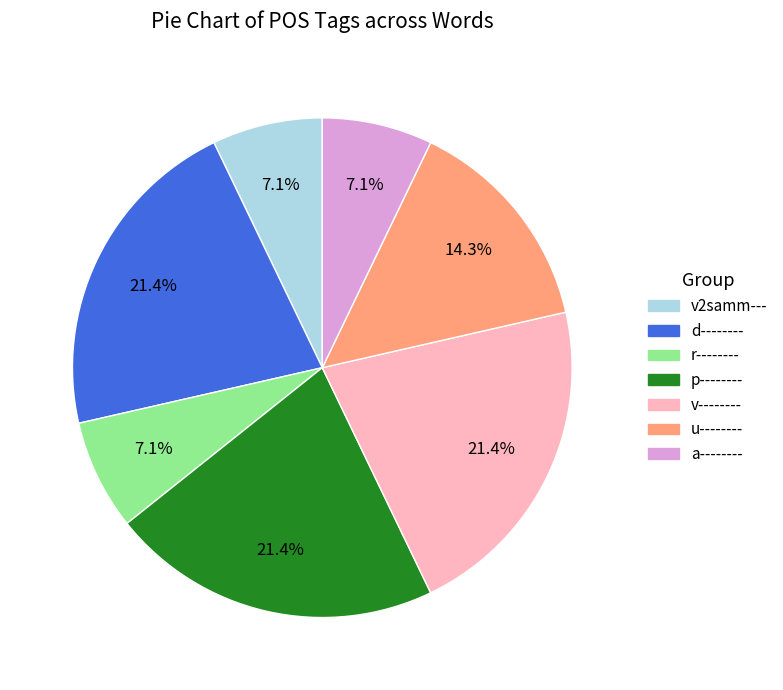

Between a-------- and v--------, which is larger?

v--------